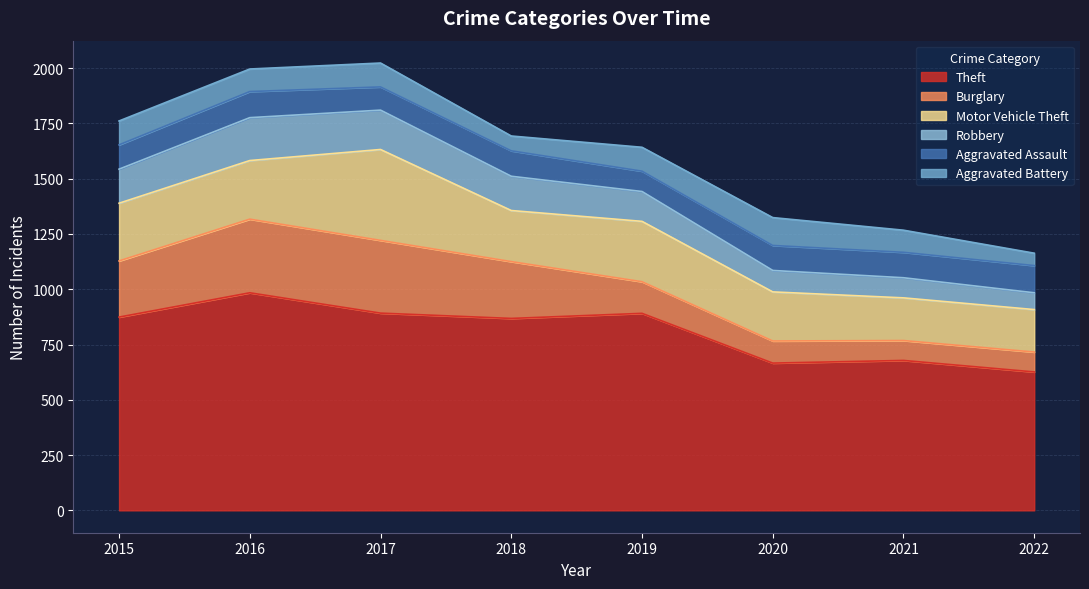

Which has a higher value, 2022 or 2016?

2016